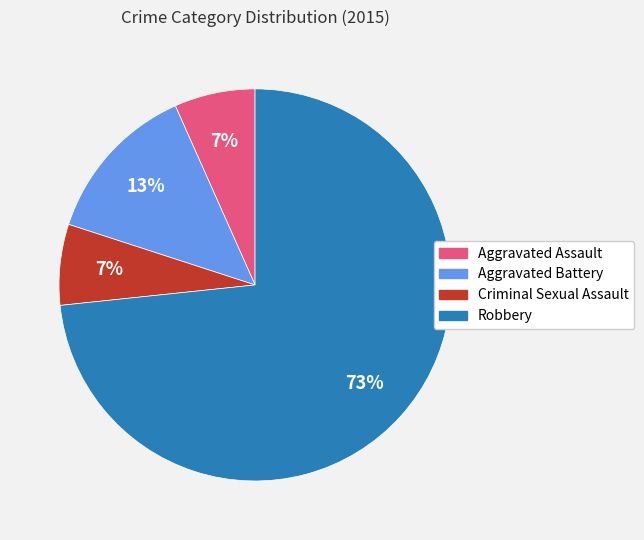

Does Aggravated Assault represent more than half of the total?

No